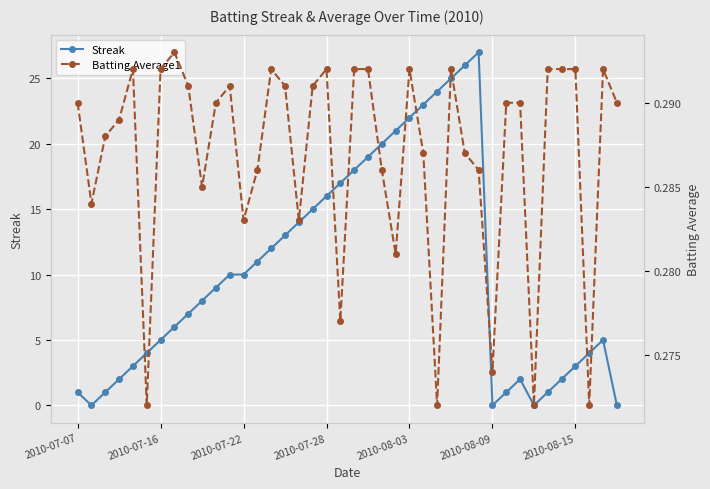

List the series in order of their peak value, highest first.

Streak, Batting Average1